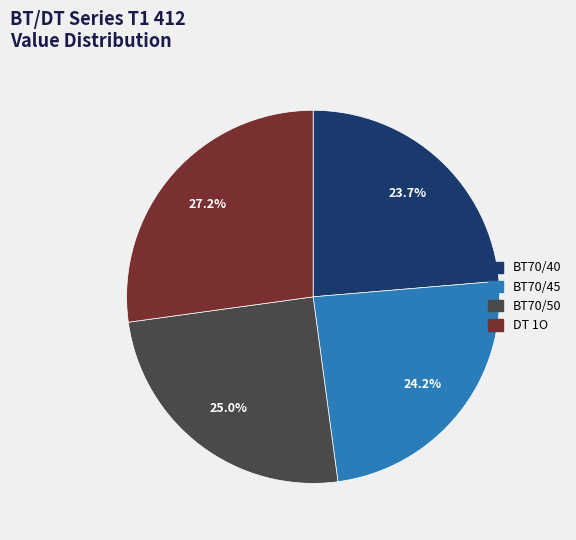

To the nearest percent, what is the combined percentage of BT70/45 and BT70/40?

48%